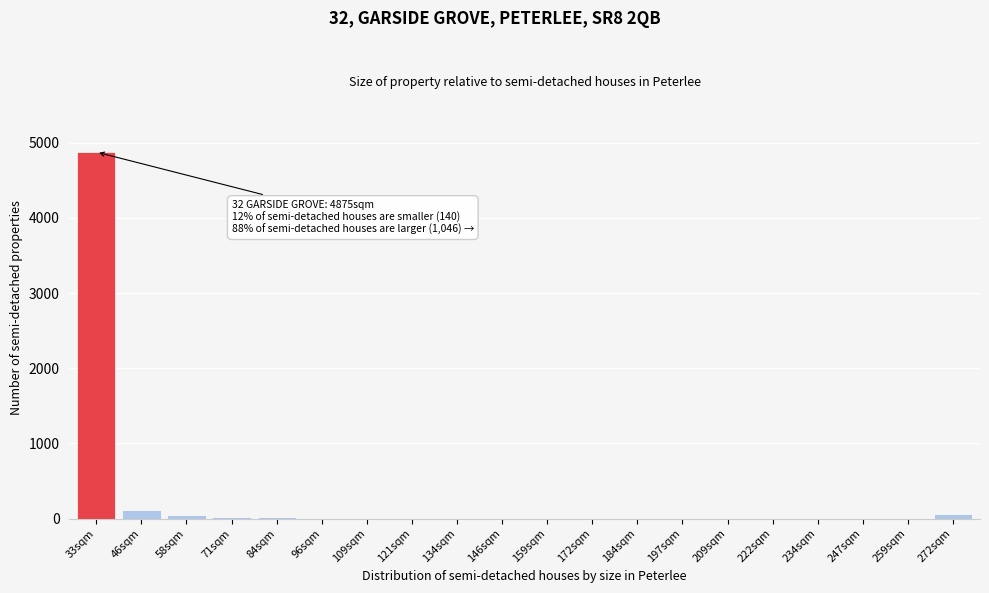

Is it true that the value at 222sqm is -1818?

False